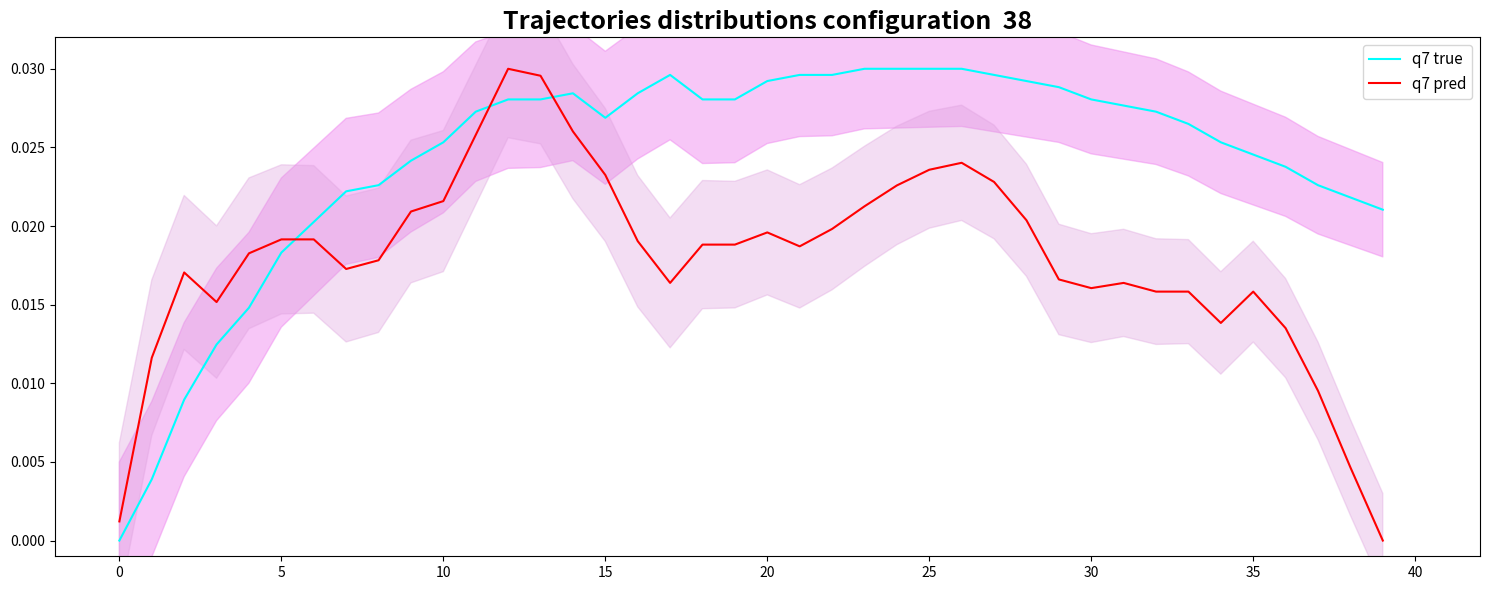

True or false: q7 true has a value of 0.0 at 17.

False